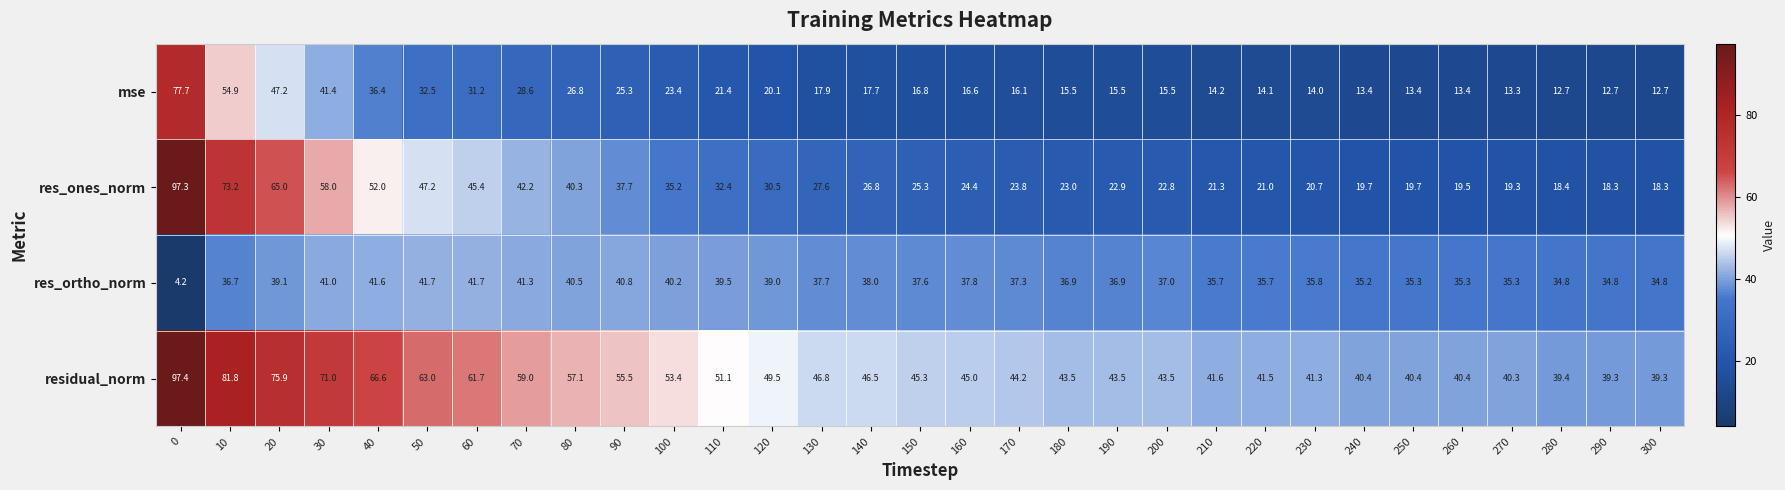

Which series has the widest spread of values?

res_ones_norm